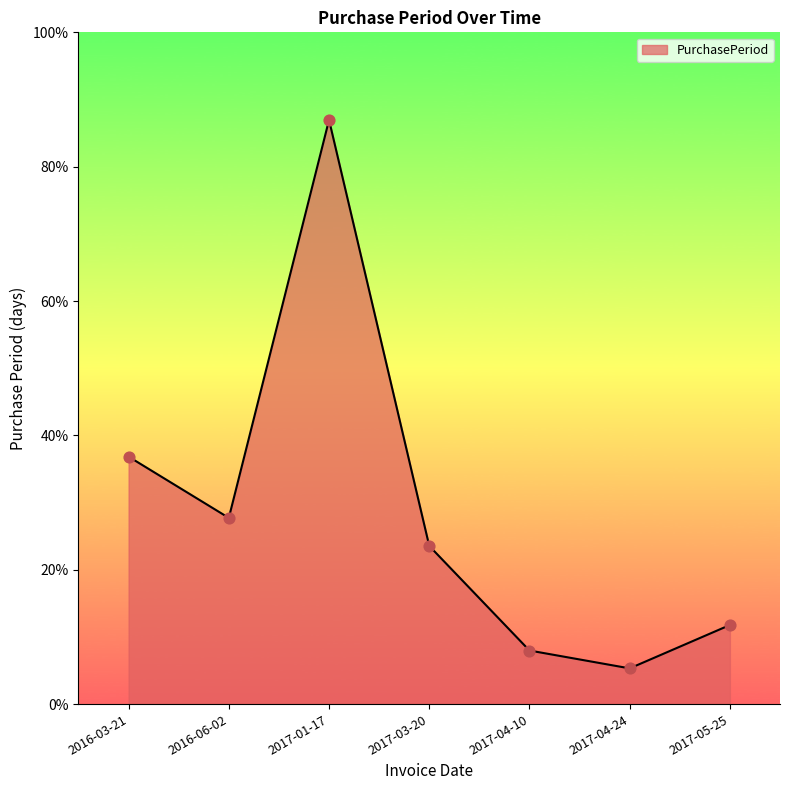

What is the ratio of the value at 2017-04-10 to the value at 2017-01-17?

0.1